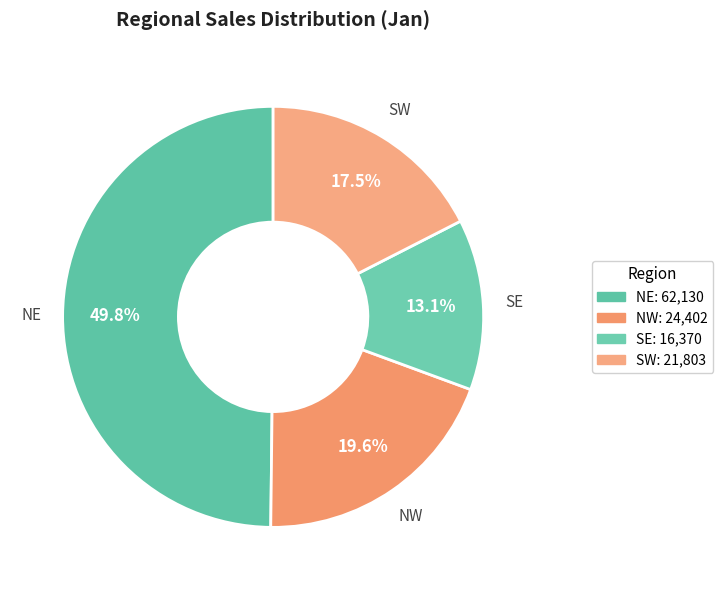

To the nearest percent, what portion does NE represent?

50%